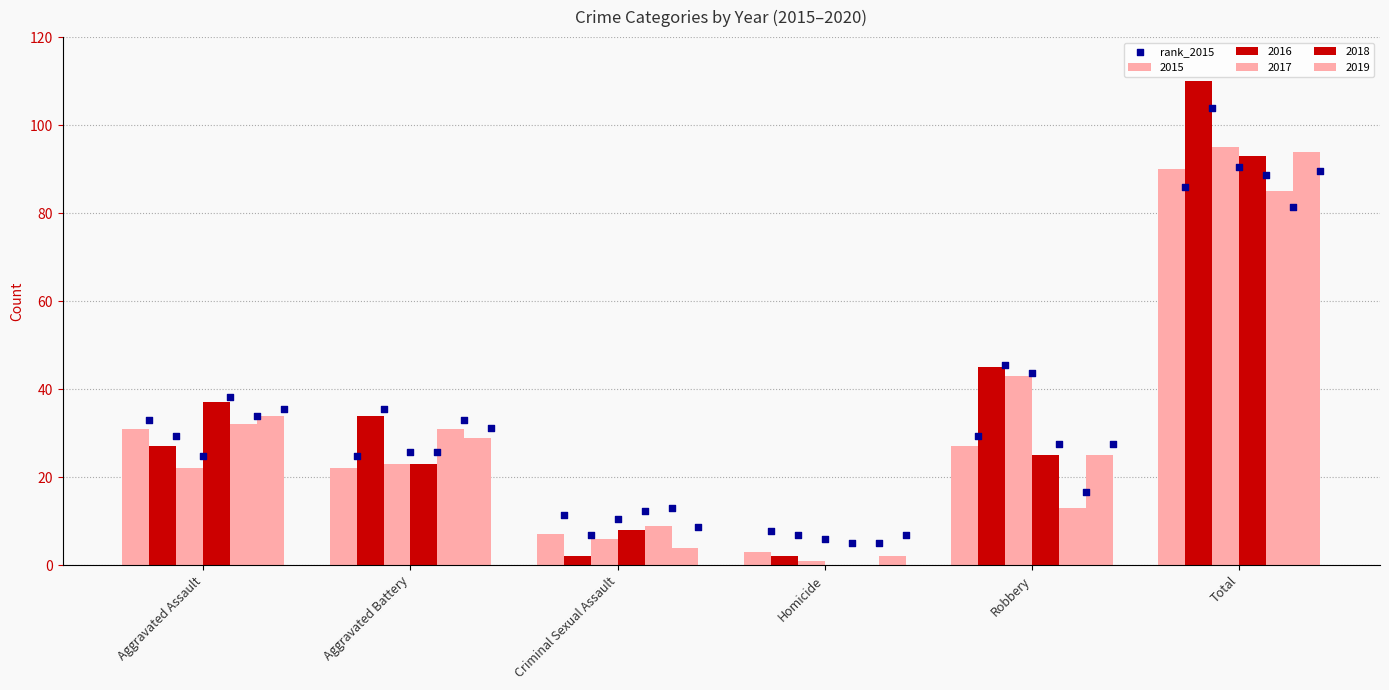

Which has a higher value, Criminal Sexual Assault or Homicide?

Criminal Sexual Assault